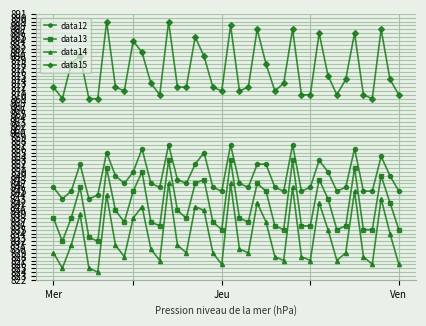

Count the number of data series in this chart.

4